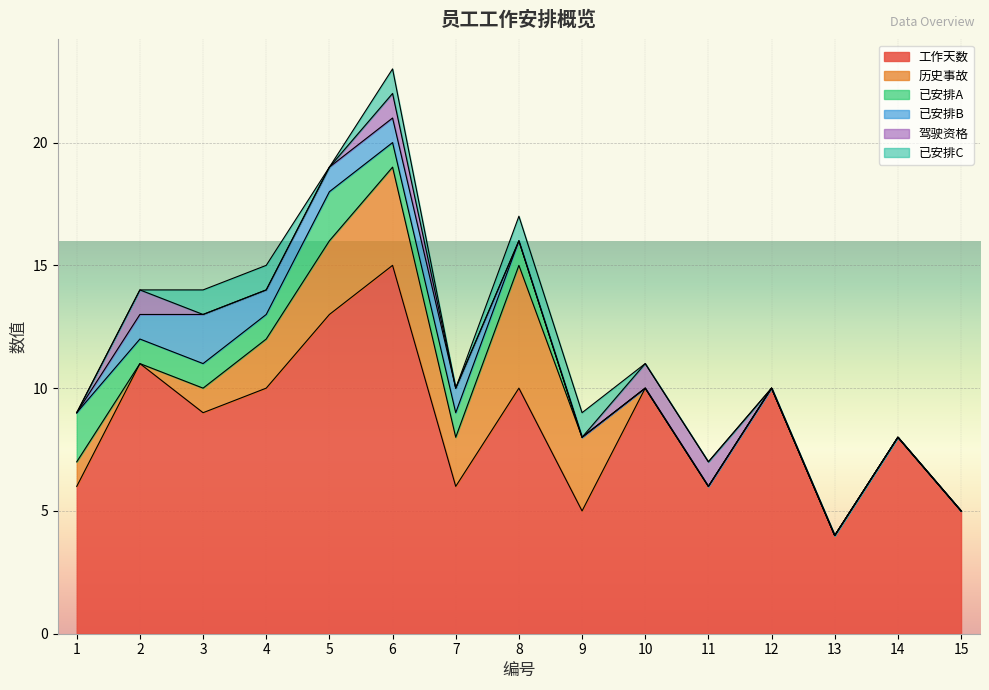

At 10, list the series in order from largest to smallest.

工作天数, 驾驶资格, 历史事故, 已安排A, 已安排B, 已安排C